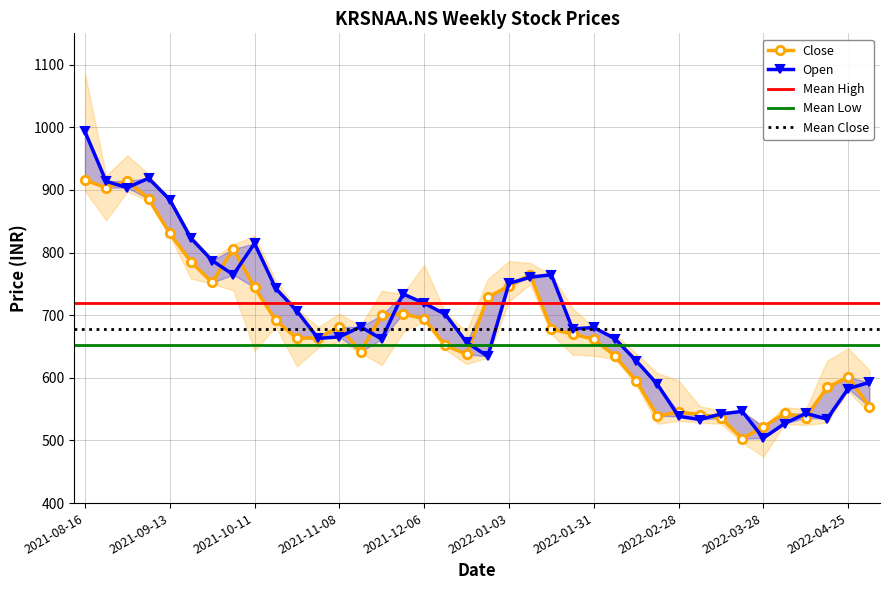

True or false: Close and Open intersect in this chart.

True